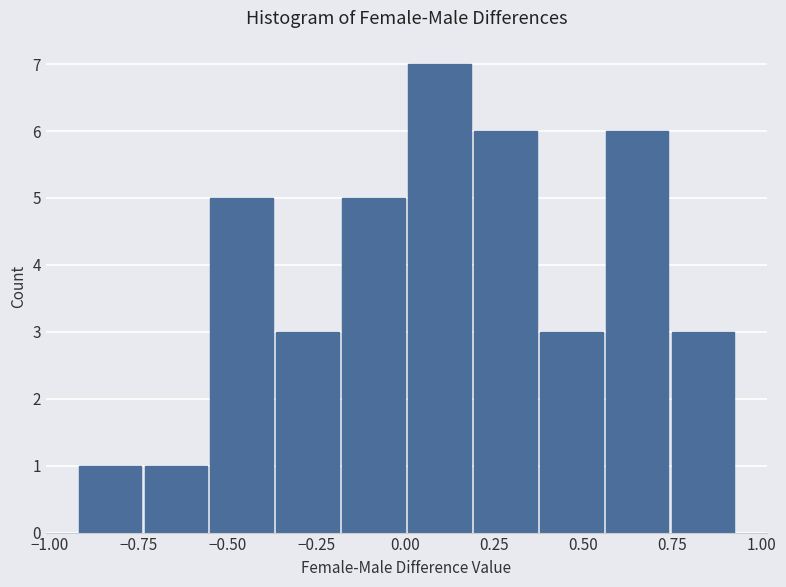

Around what value on the x-axis is the tallest bar? Give the approximate position of its centre, as read against the axis.

0.10